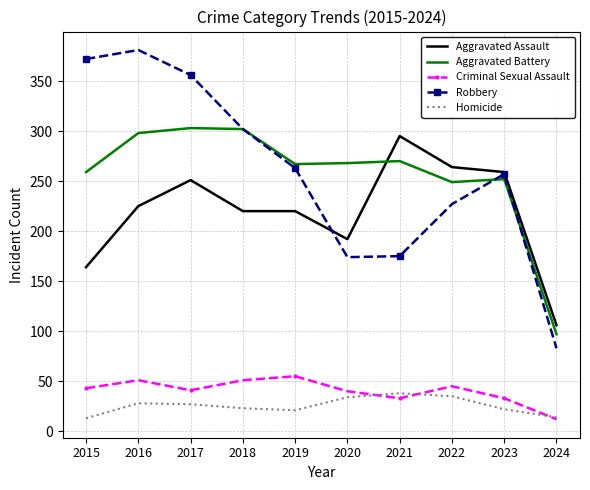

What is the difference between the maximum and minimum values in the Criminal Sexual Assault series?

43